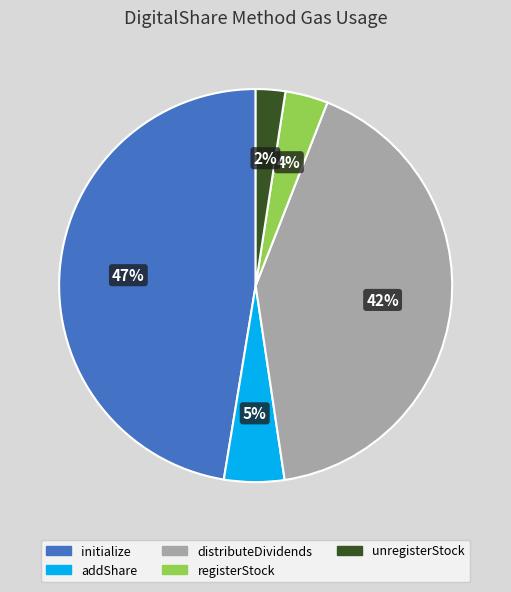

To the nearest percent, what is the difference between the largest and smallest slice percentages?

45%